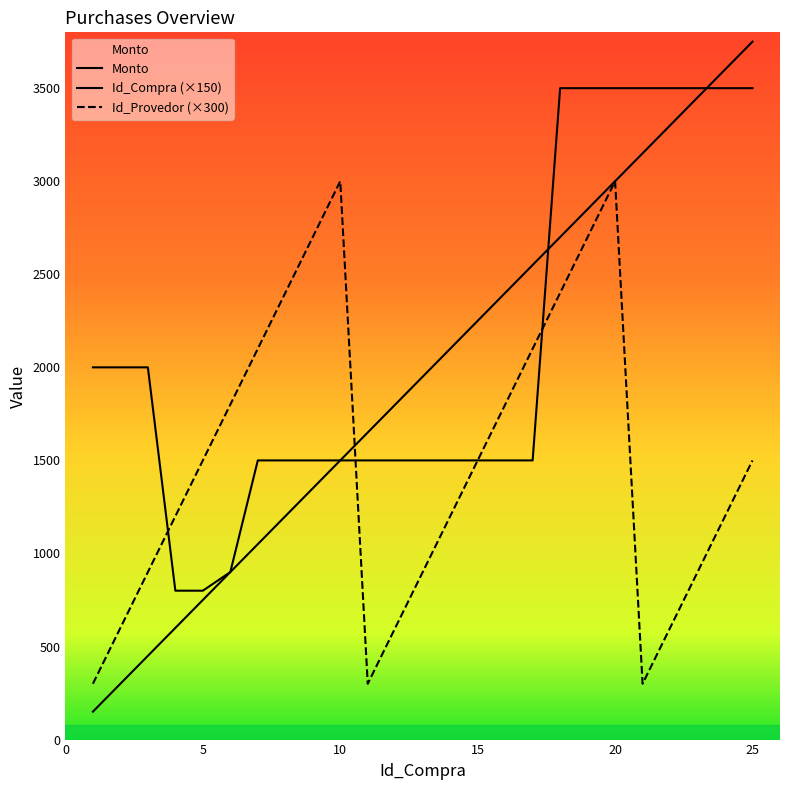

At how many categories does at least one series exceed 3537?

2